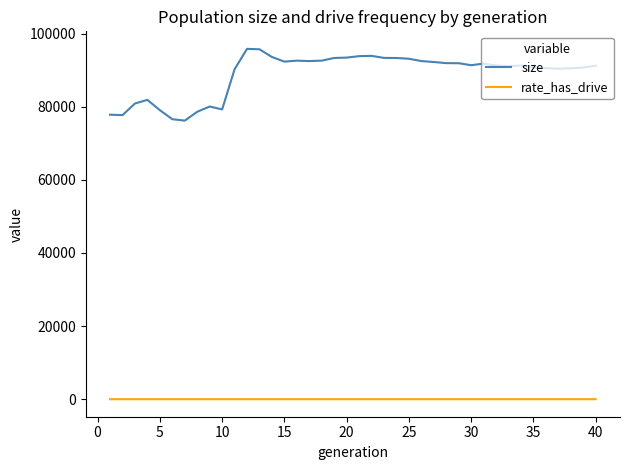

Rank the series by their average value, from lowest to highest.

rate_has_drive, size